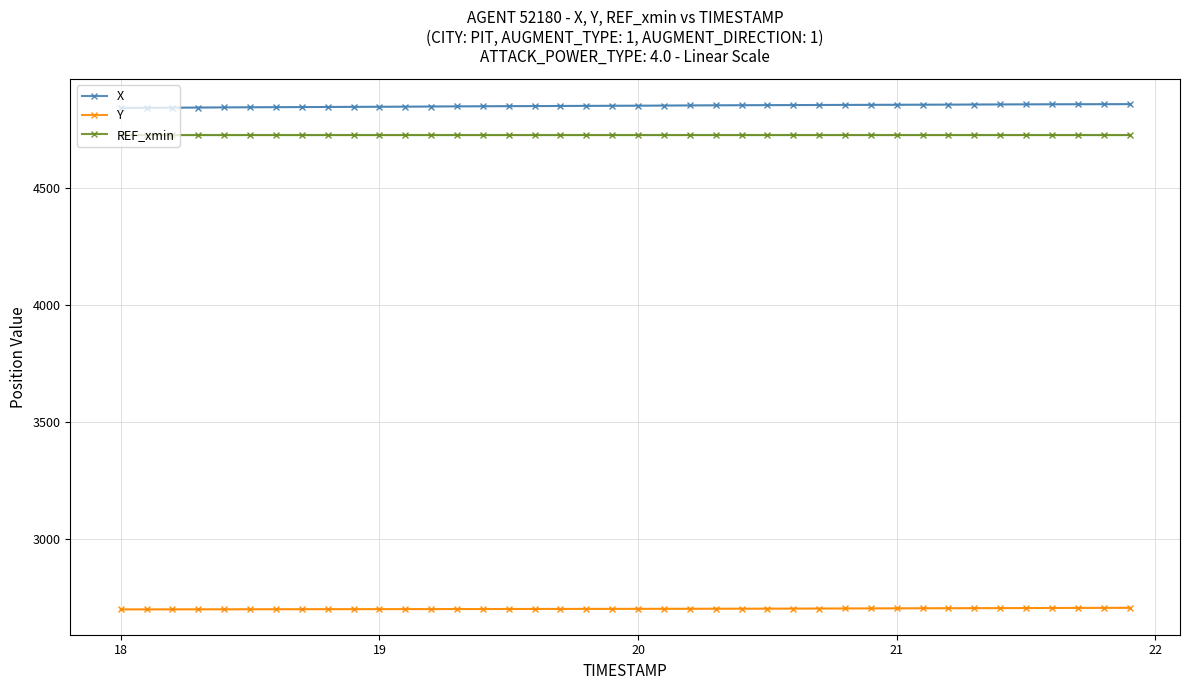

True or false: REF_xmin has a value of 7099.2 at 37.

False